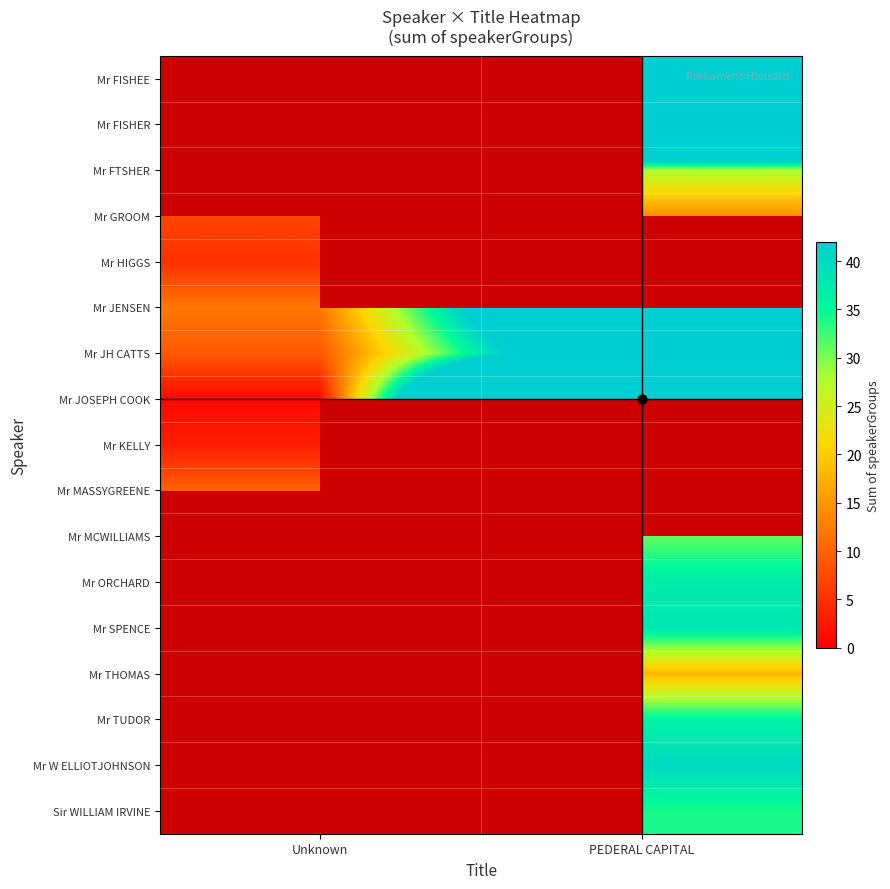

How many data points does each series have?

2